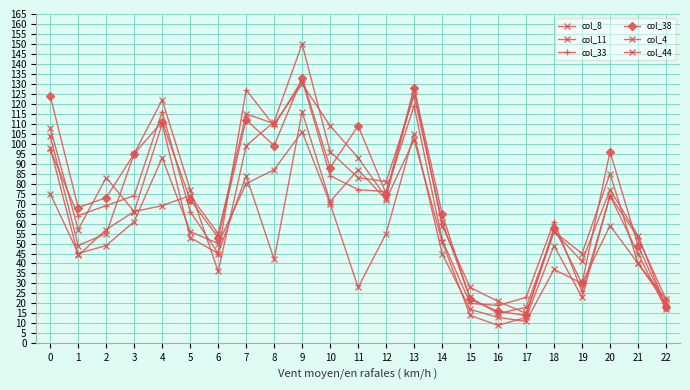

What is the maximum value for col_4?

130